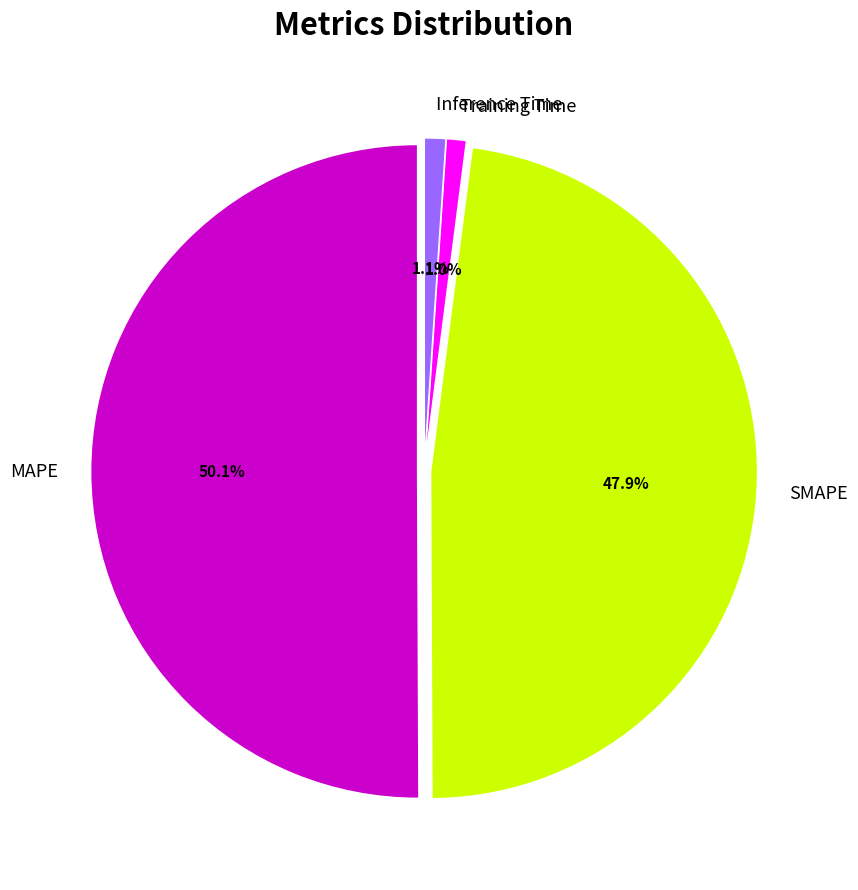

How many slices are in this pie chart?

4